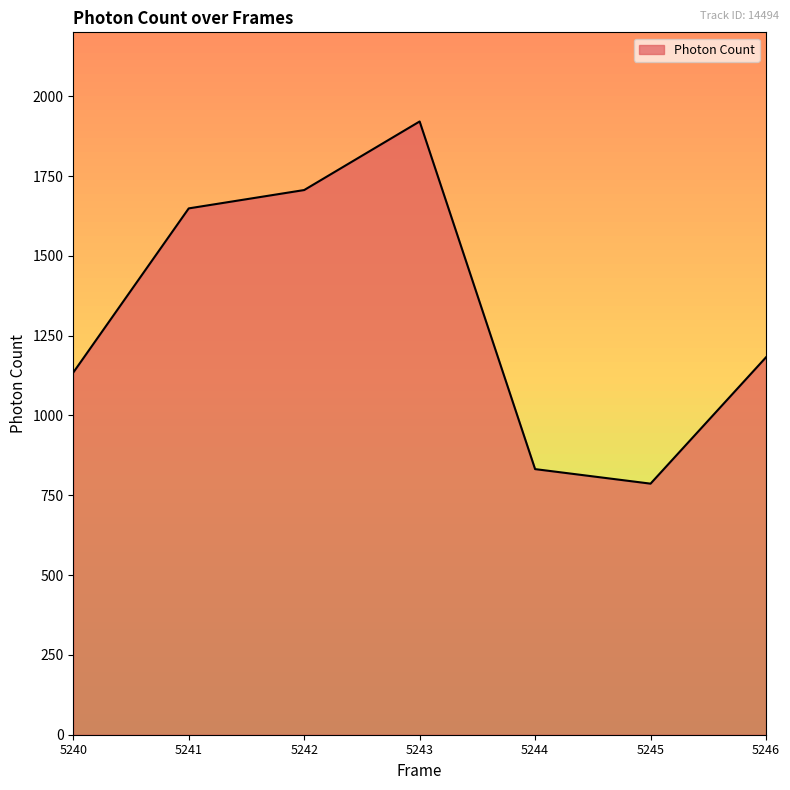

How many distinct data groups are displayed?

1